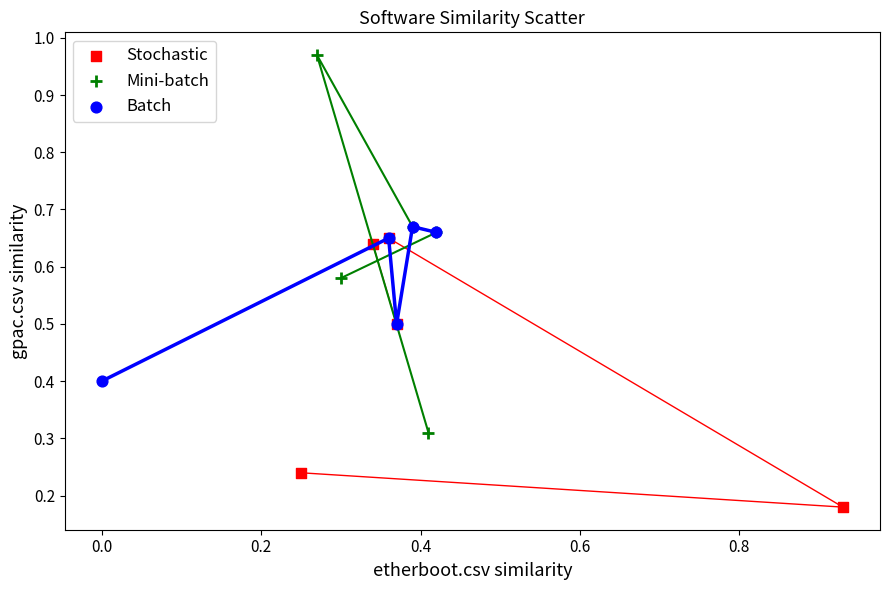

Which series reaches the minimum Y coordinate?

Stochastic